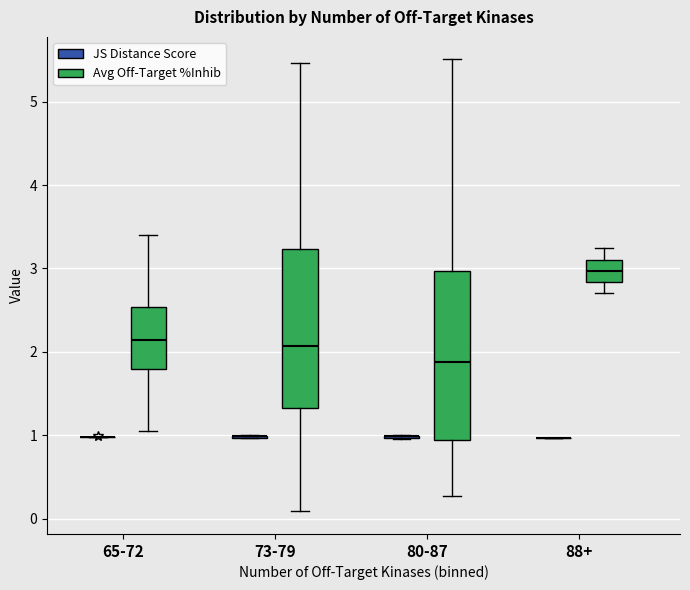

Which box is the tallest, from its lower edge to its upper edge?

80-87 (Avg Off-Target %Inhib)